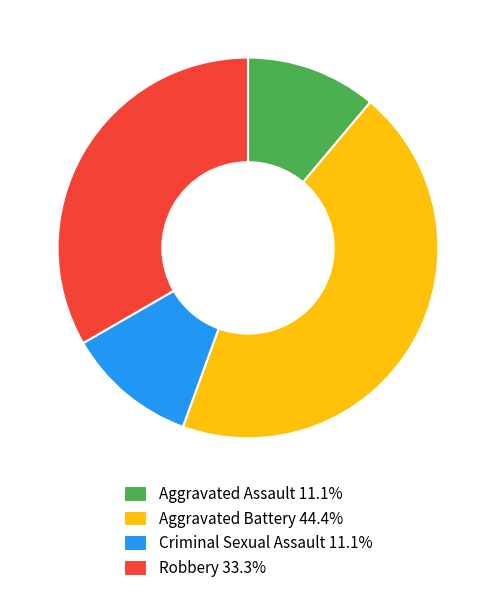

Is Robbery 33.3% the majority of the pie?

No